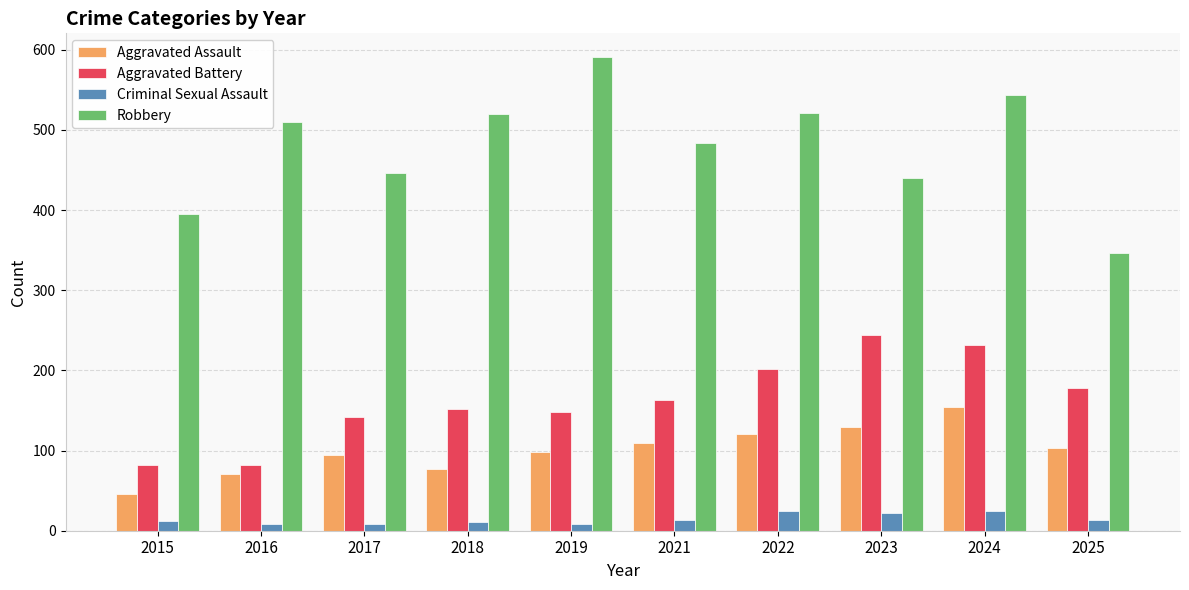

What are all the series names shown in the legend?

Aggravated Assault, Aggravated Battery, Criminal Sexual Assault, Robbery